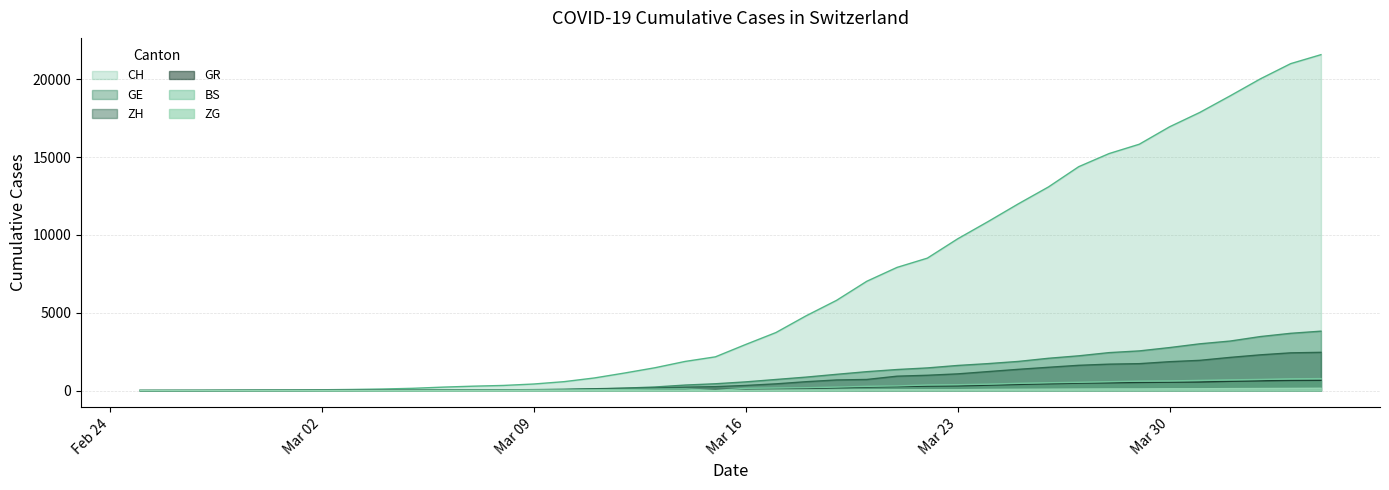

Does the chart display data point markers on the line(s)?

No